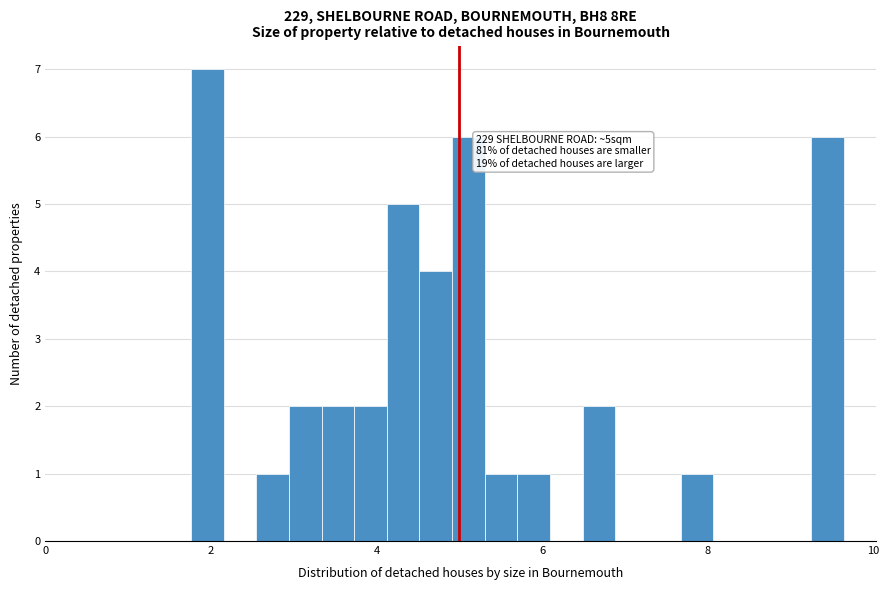

Read against the x-axis, roughly where is the centre of the tallest bar?

2.0